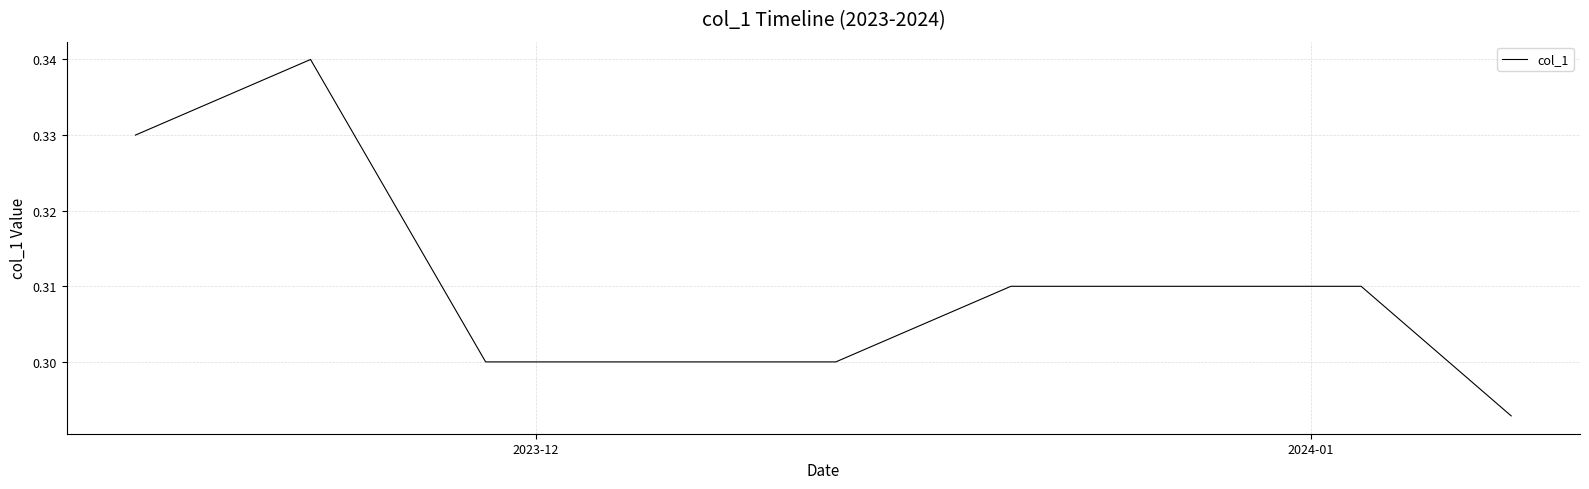

What is the smallest value displayed?

0.3